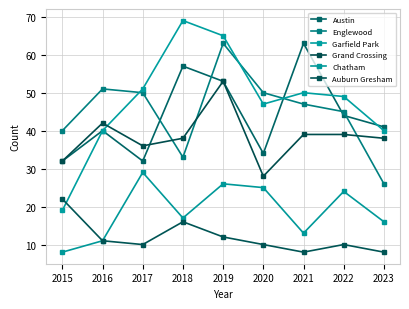

Which series has the largest total across all categories?

Garfield Park